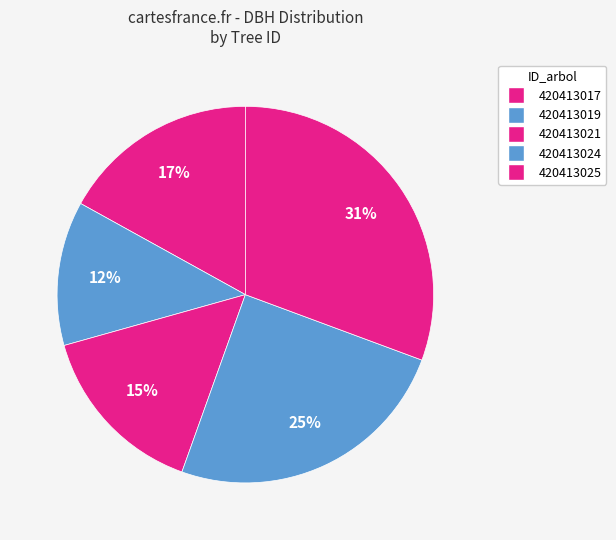

How many segments does this pie chart have?

5